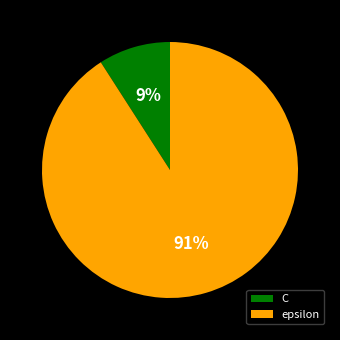

Is the sum of C and epsilon greater than half?

Yes